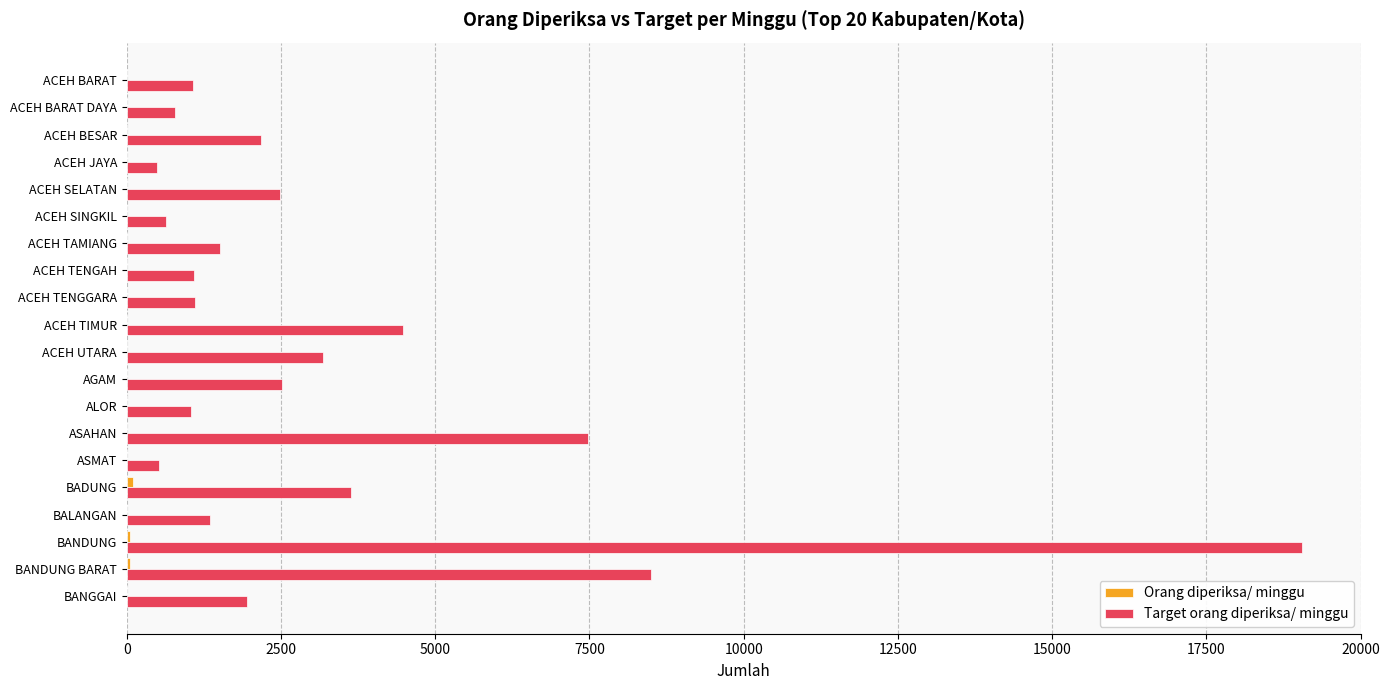

What is the sum of the Target orang diperiksa/ minggu values at ACEH UTARA and ASMAT?

3703